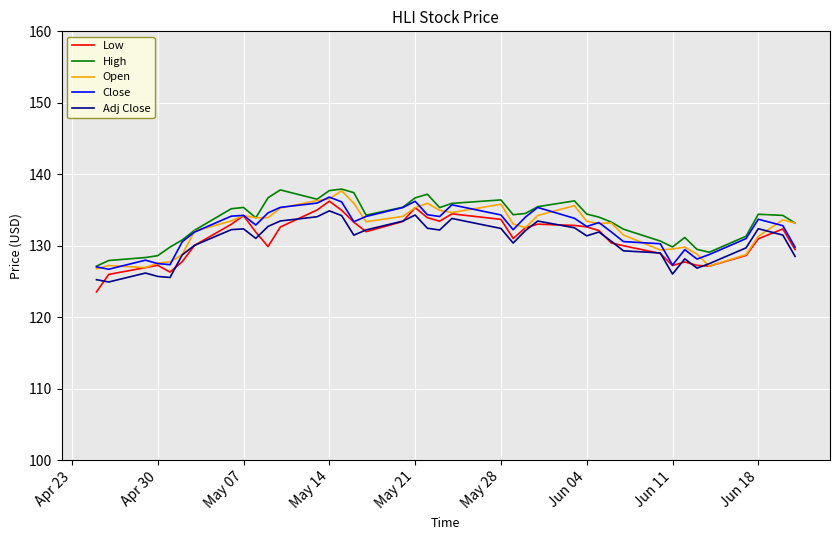

True or false: Close and Adj Close cross at least once.

False